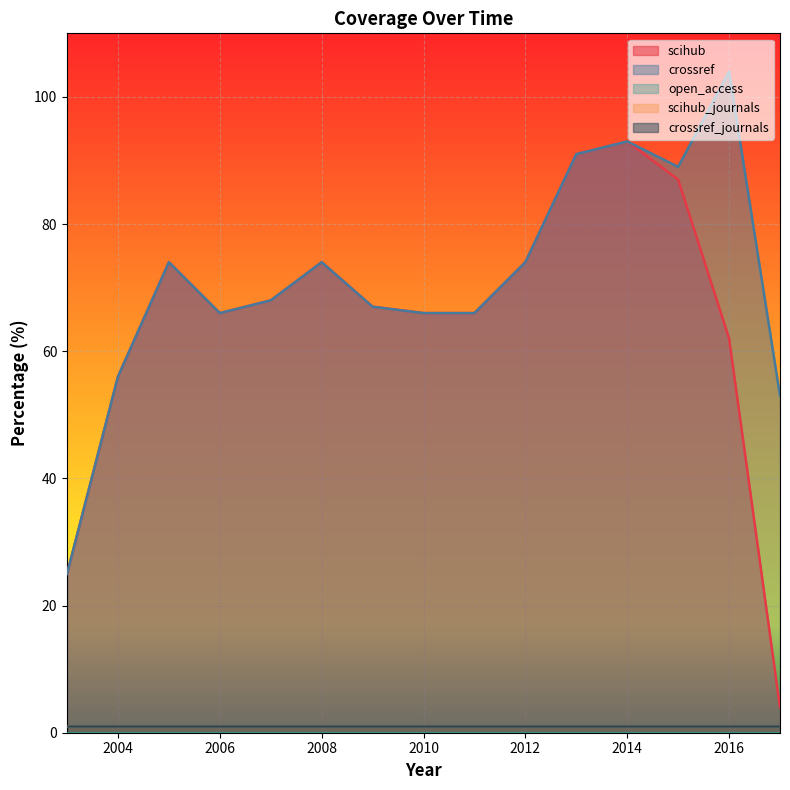

At which category is the sum across all series the highest?

2014